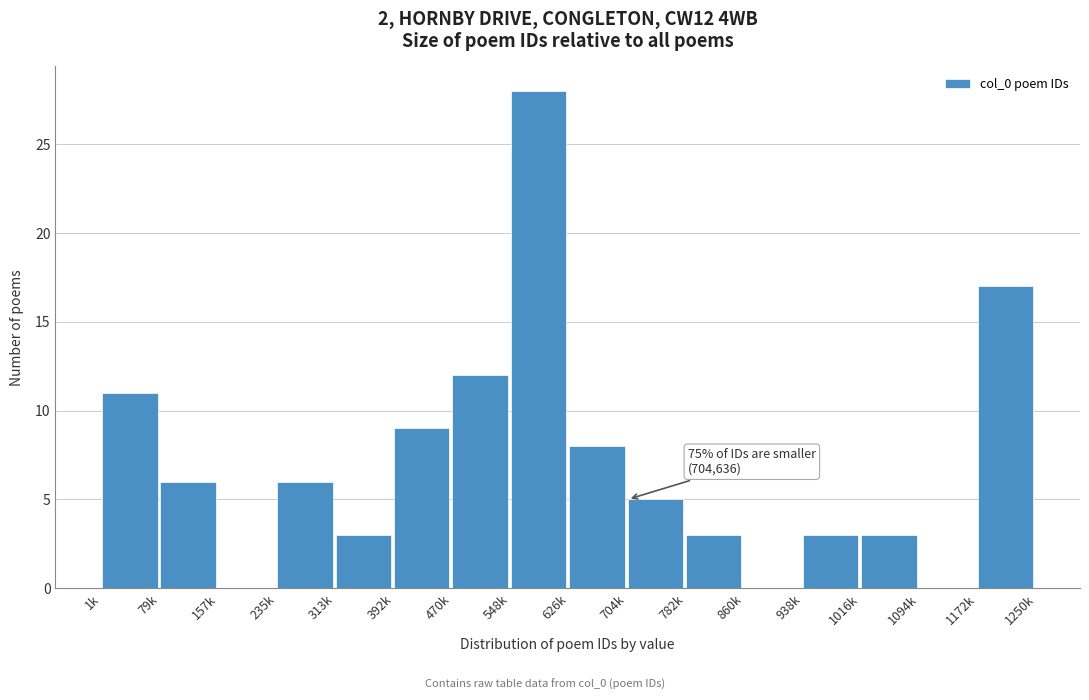

Reading left to right, list all the values displayed in this chart.

1k=11	79k=6	157k=0	235k=6	313k=3	392k=9	470k=12	548k=28	626k=8	704k=5	782k=3	860k=0	938k=3	1016k=3	1094k=0	1172k=17